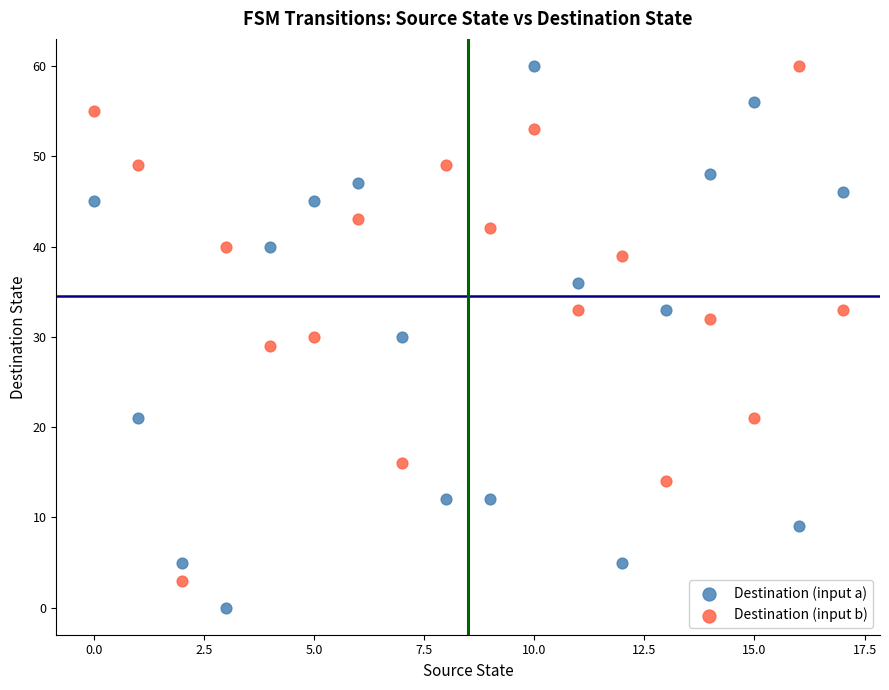

Across all data points, what is the range of Y values (max minus min)?

60